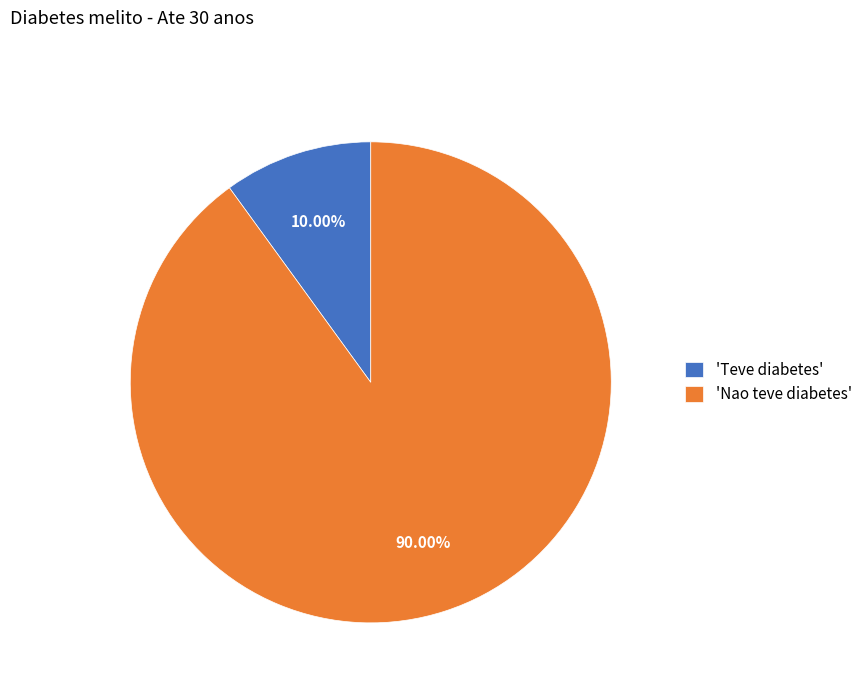

Combined, do 'Nao teve diabetes' and 'Teve diabetes' account for over 50%?

Yes